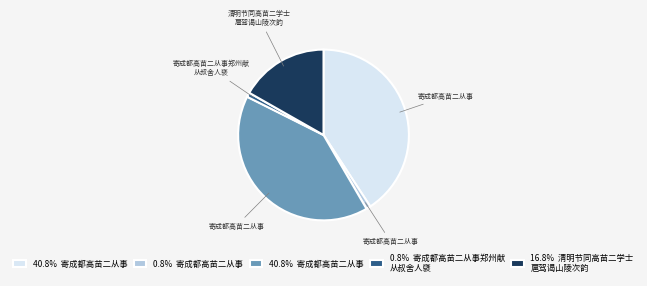

Is there any slice that represents more than half of the pie?

No